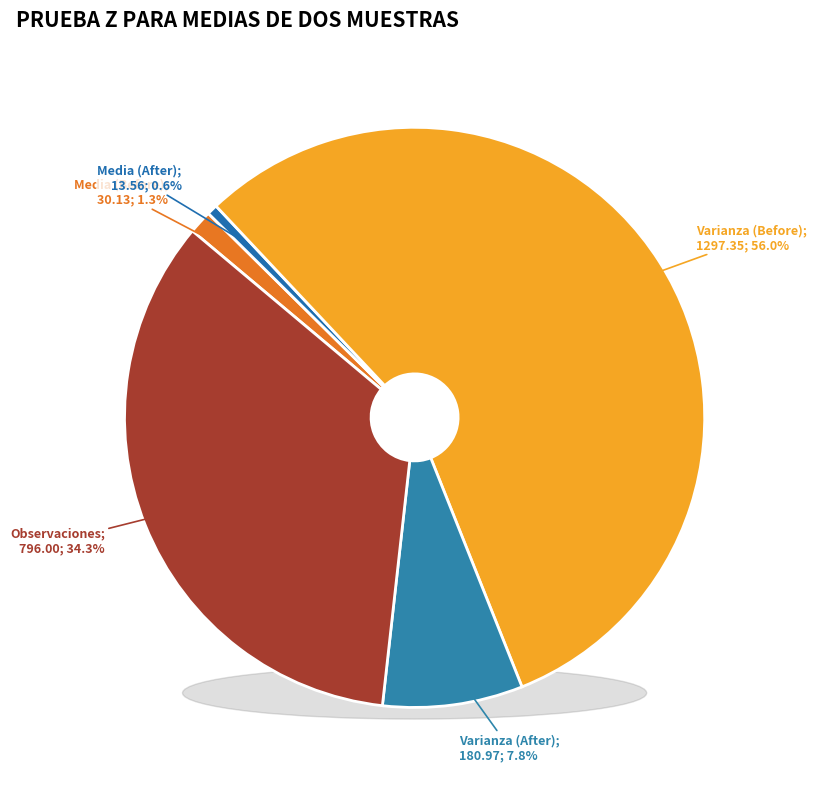

What is the total percentage of Media (After) and Observaciones?

34.9%